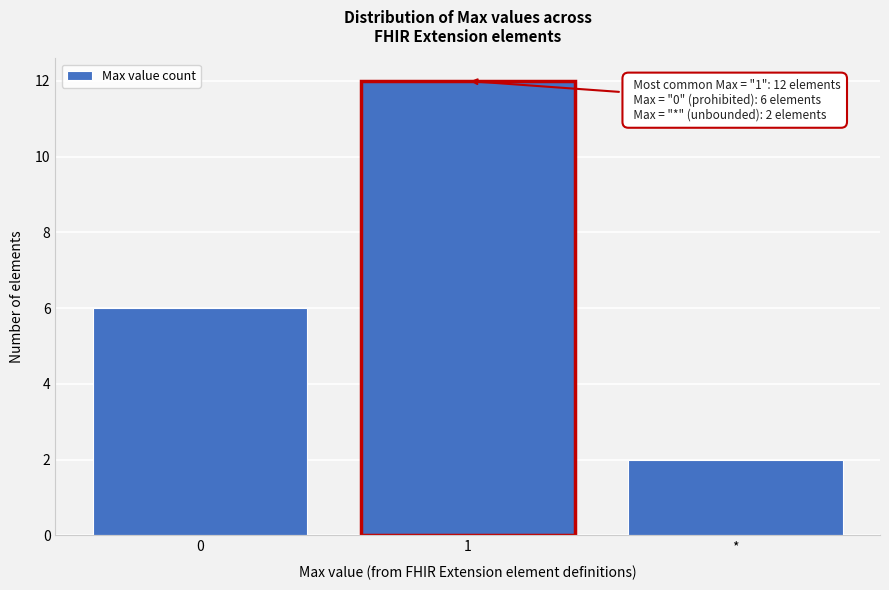

Reading left to right, extract all data points from this chart.

6	12	2